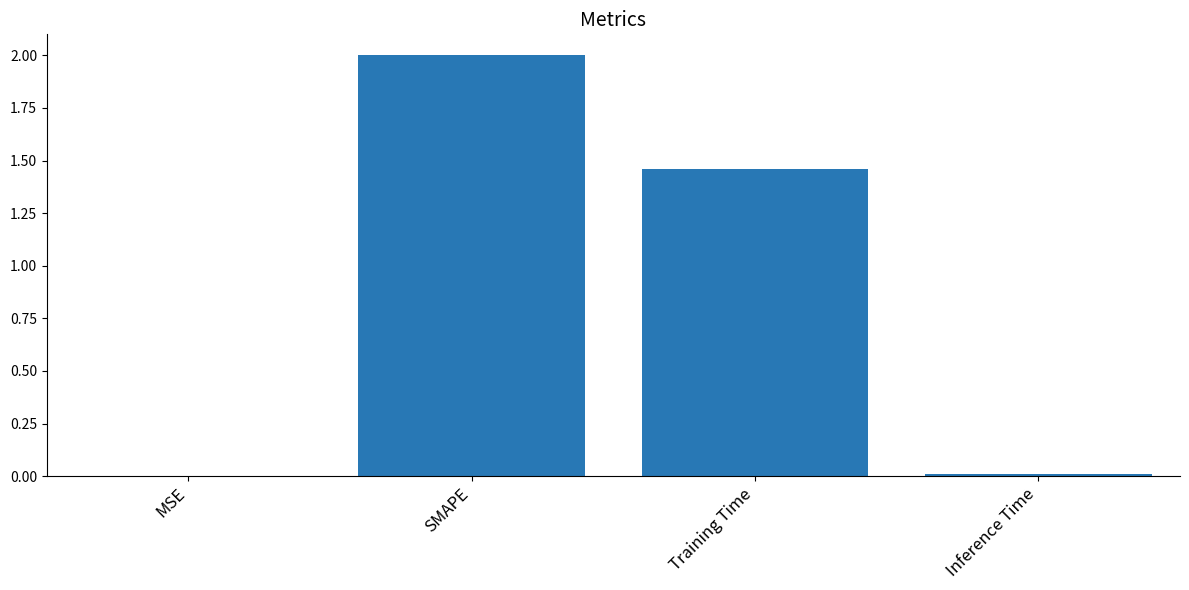

What is the average value?

0.9